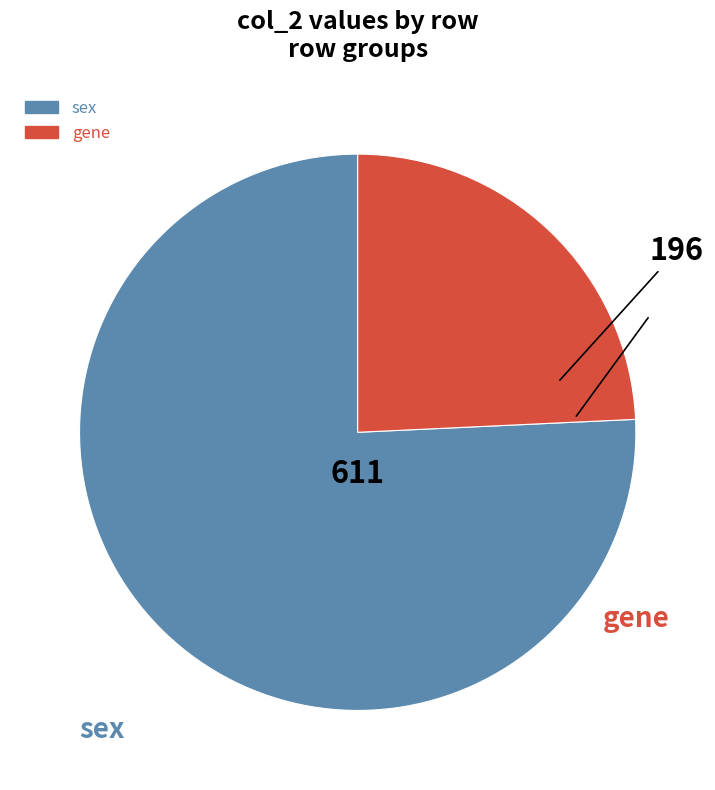

Is there any slice that represents more than half of the pie?

Yes